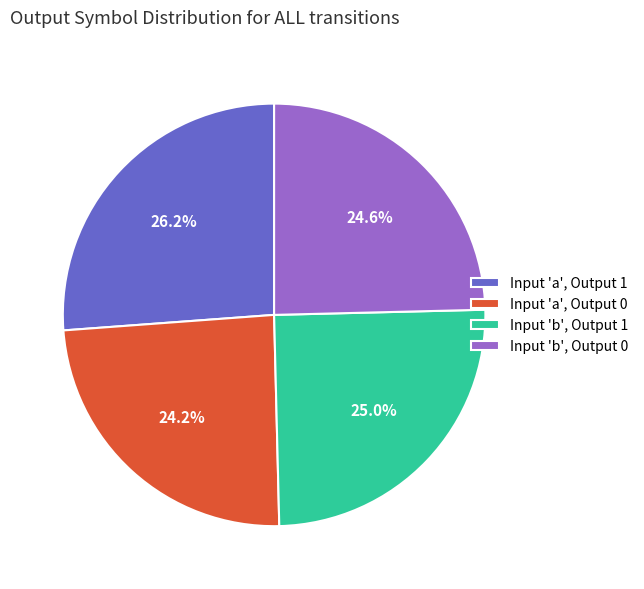

What is the ratio of the value at Input 'a', Output 0 to the value at Input 'b', Output 1?

1.0